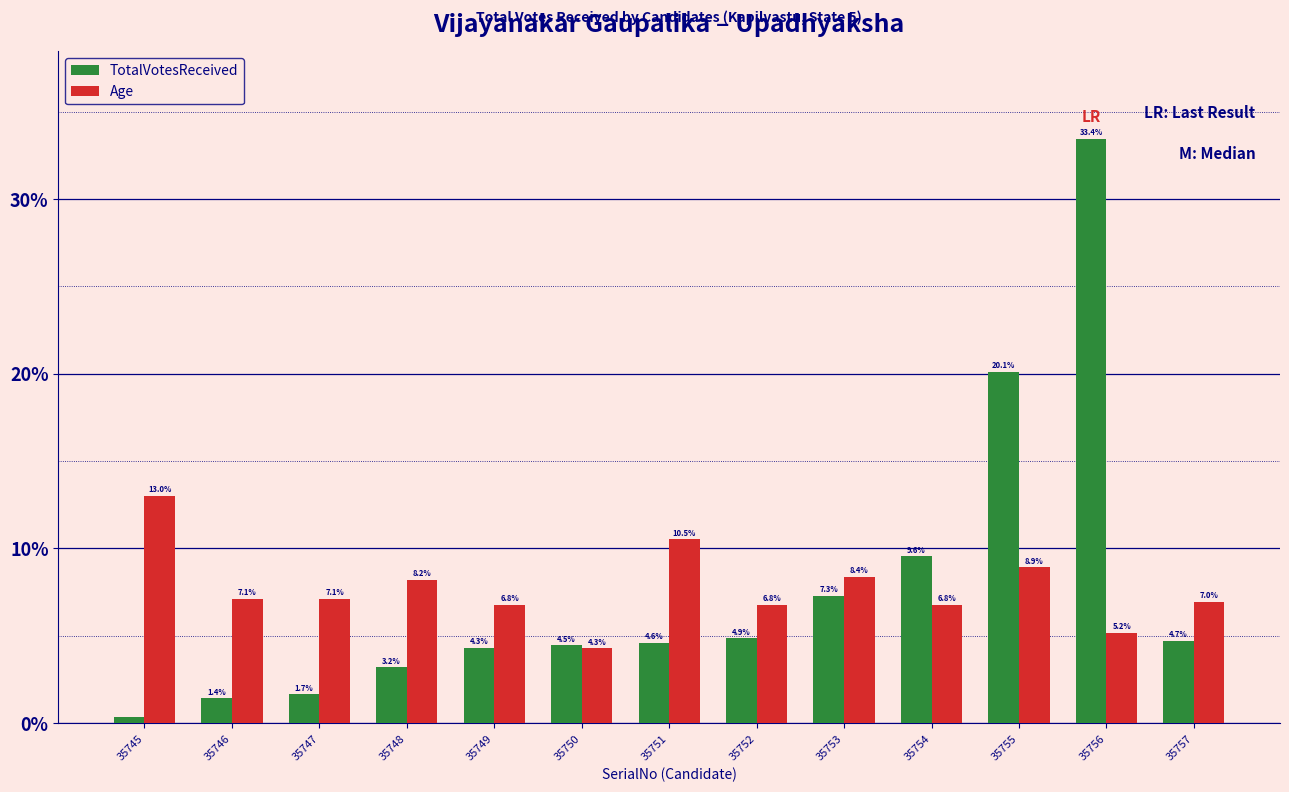

What is the difference between the maximum and minimum values in the TotalVotesReceived series?

33.1